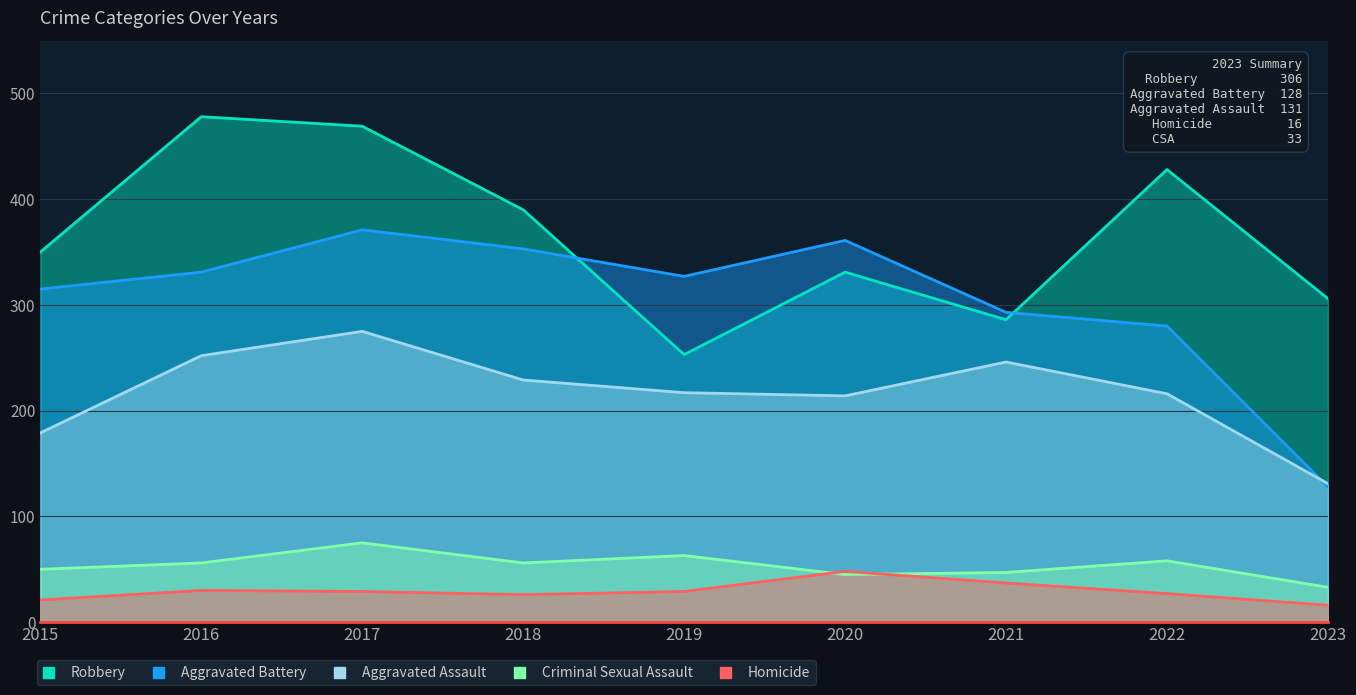

What are all the series names shown in the legend?

Aggravated Assault, Aggravated Battery, Criminal Sexual Assault, Homicide, Robbery